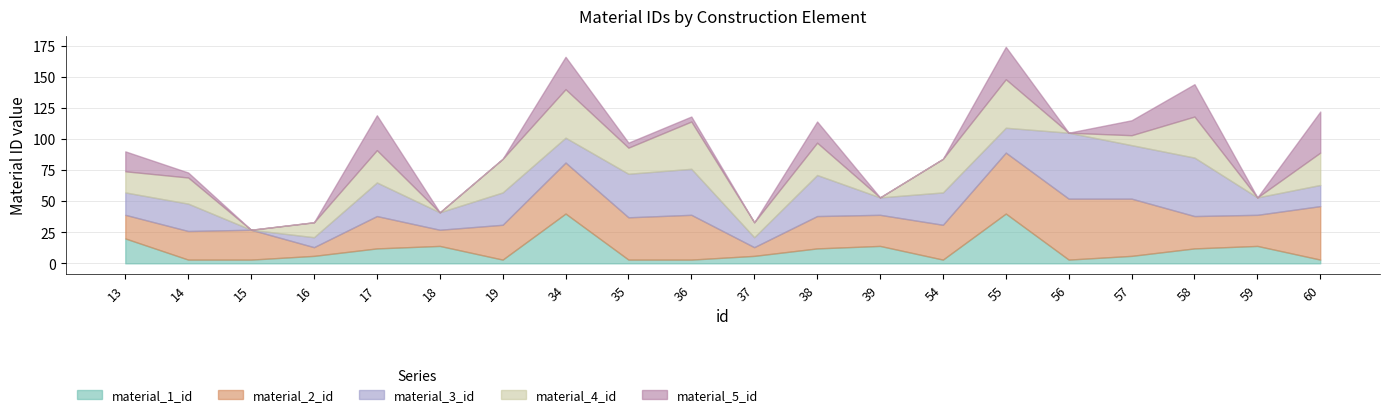

Reading left to right, transcribe all the data shown in this chart.

material_1_id: 20	3	3	6	12	14	3	40	3	3	6	12	14	3	40	3	6	12	14	3
material_2_id: 19	23	24	7	26	13	28	41	34	36	7	26	25	28	49	49	46	26	25	43
material_3_id: 18	22	0	8	27	14	26	20	35	37	8	33	14	26	20	53	43	47	14	17
material_4_id: 17	21	0	12	26	0	27	39	21	38	12	26	0	27	39	0	8	33	0	26
material_5_id: 16	4	0	0	28	0	0	26	4	4	0	17	0	0	26	0	12	26	0	33